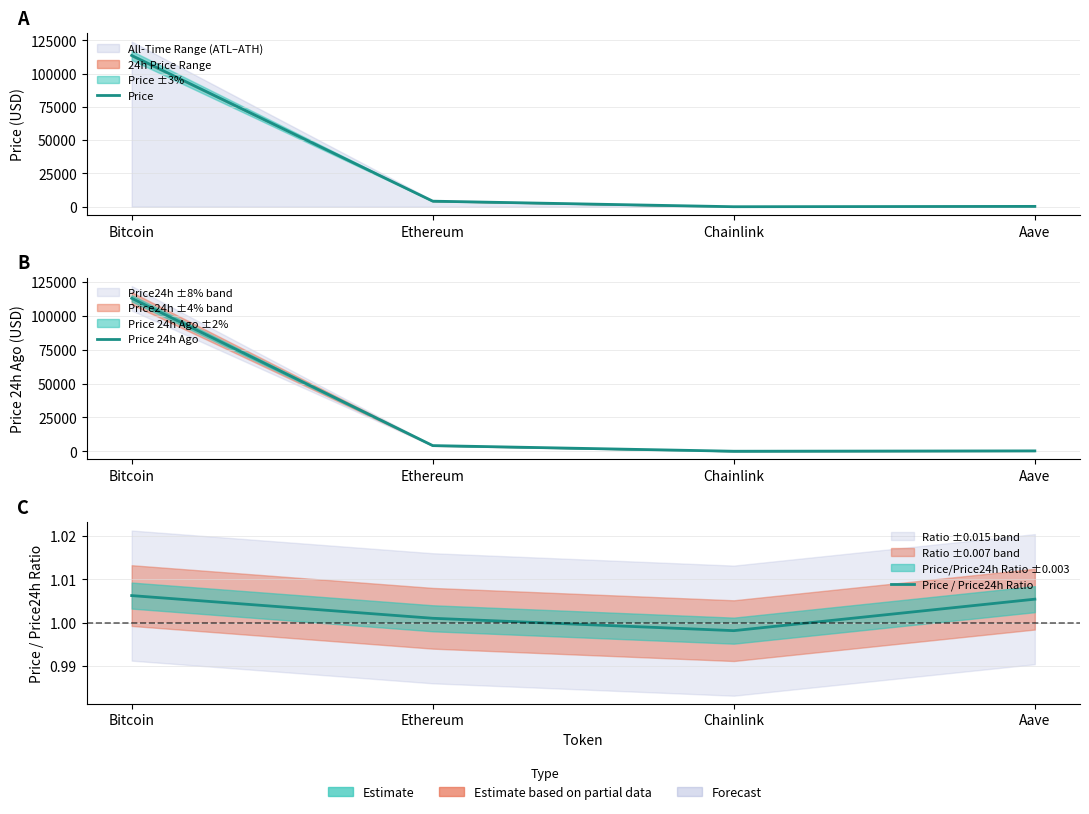

What is the lowest value of the Price 24h Ago series?

21.9